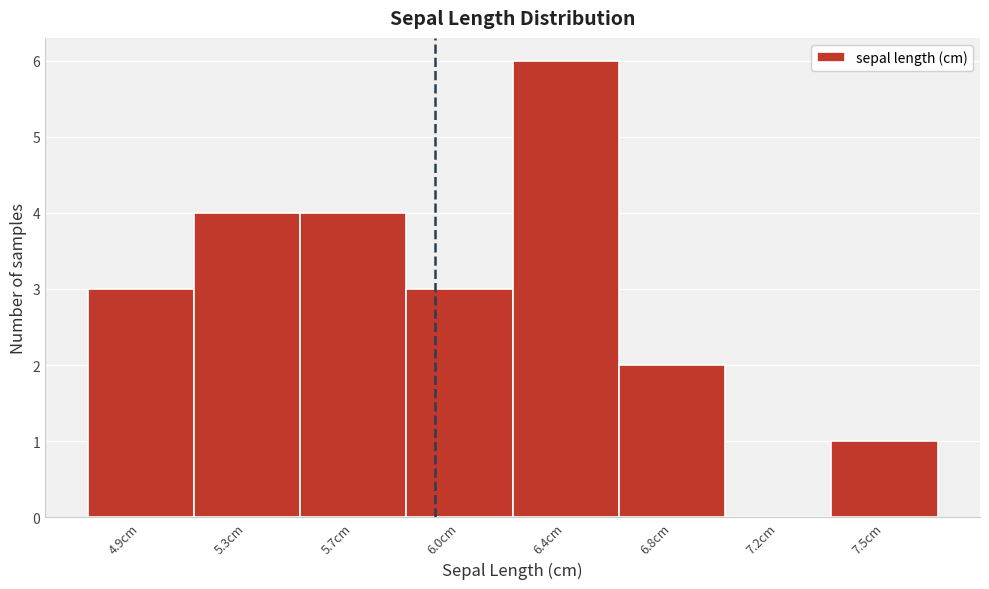

Reading right to left, list all the values displayed in this chart.

7.5cm=1	7.2cm=0	6.8cm=2	6.4cm=6	6.0cm=3	5.7cm=4	5.3cm=4	4.9cm=3